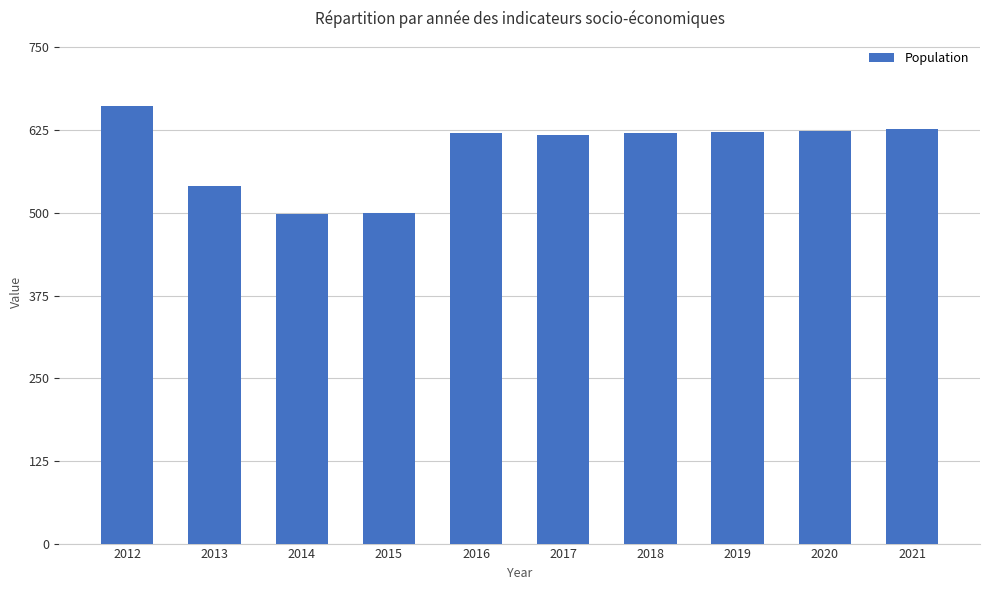

What is the difference between the maximum and second lowest values?

161